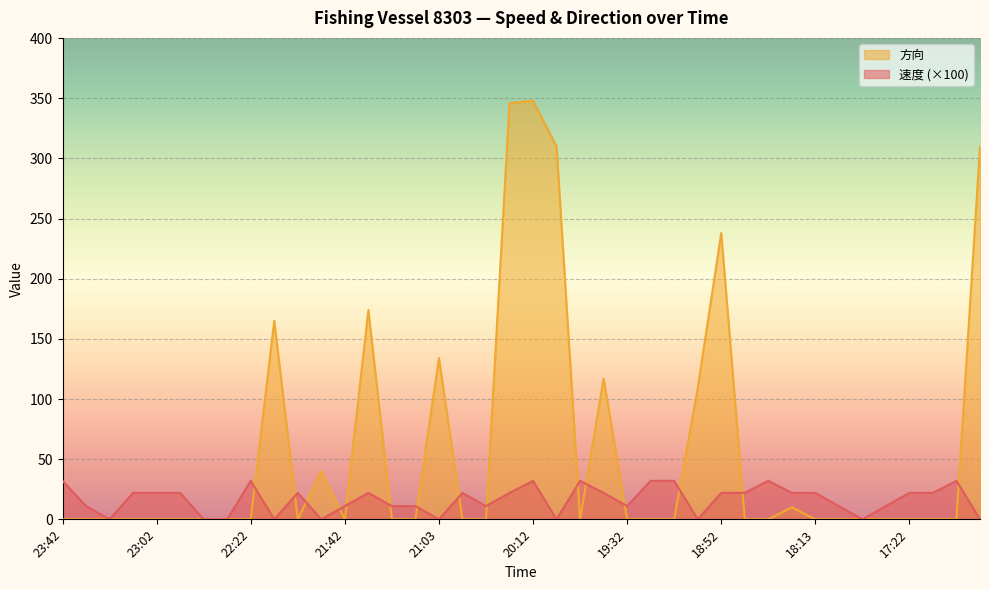

How many lines are shown in the chart?

2